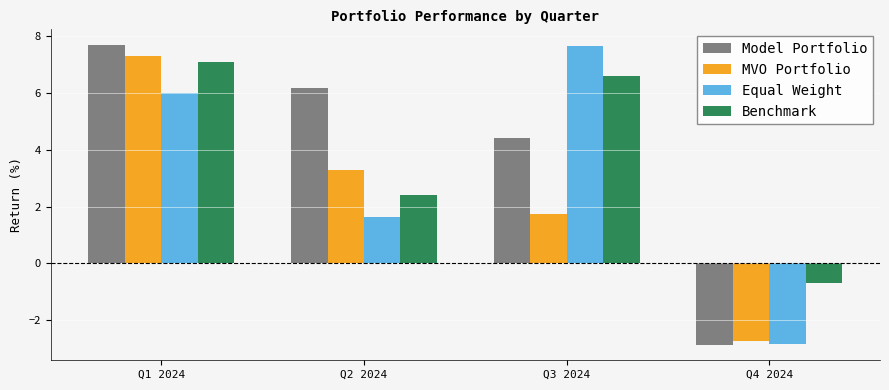

What are all the series names shown in the legend?

Model Portfolio, MVO Portfolio, Equal Weight, Benchmark